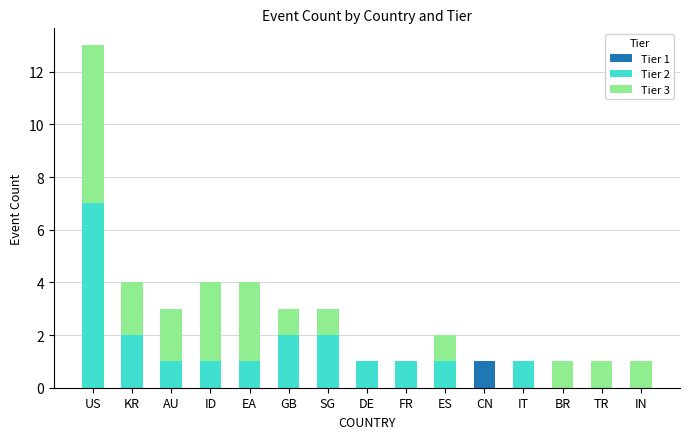

What is the total value across all series at US?

13